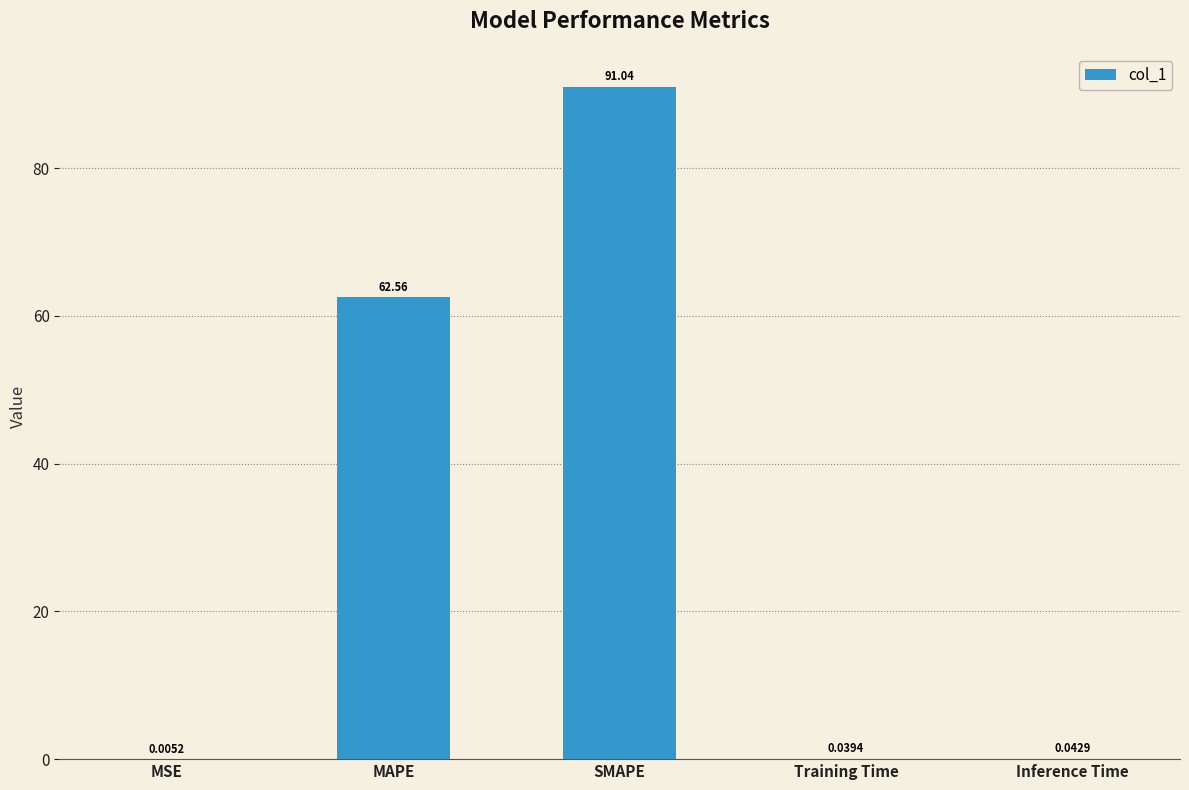

At which label is the value closest to 45?

MAPE